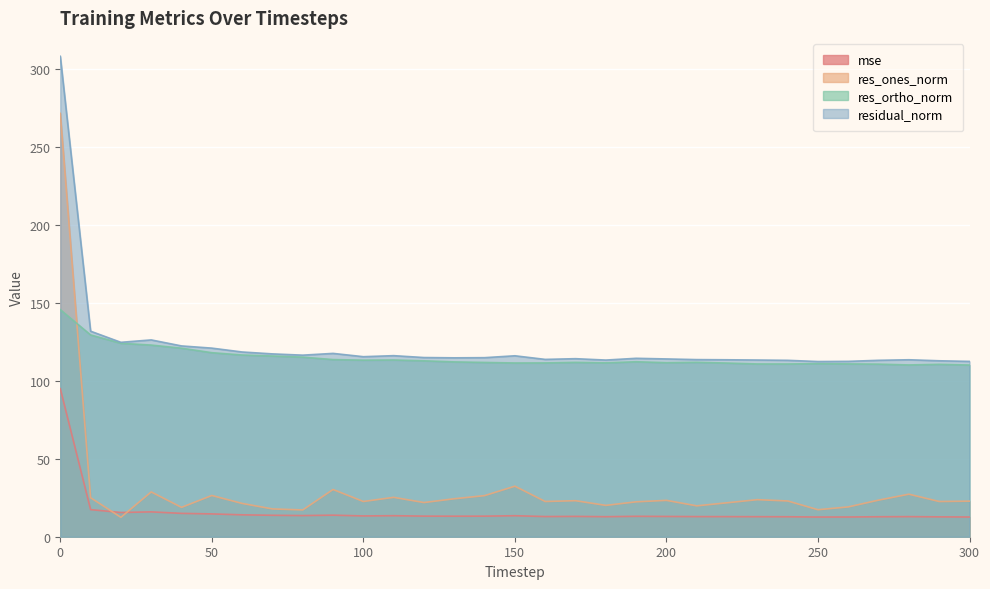

The value of mse at 230 is 5.5. True or false?

False